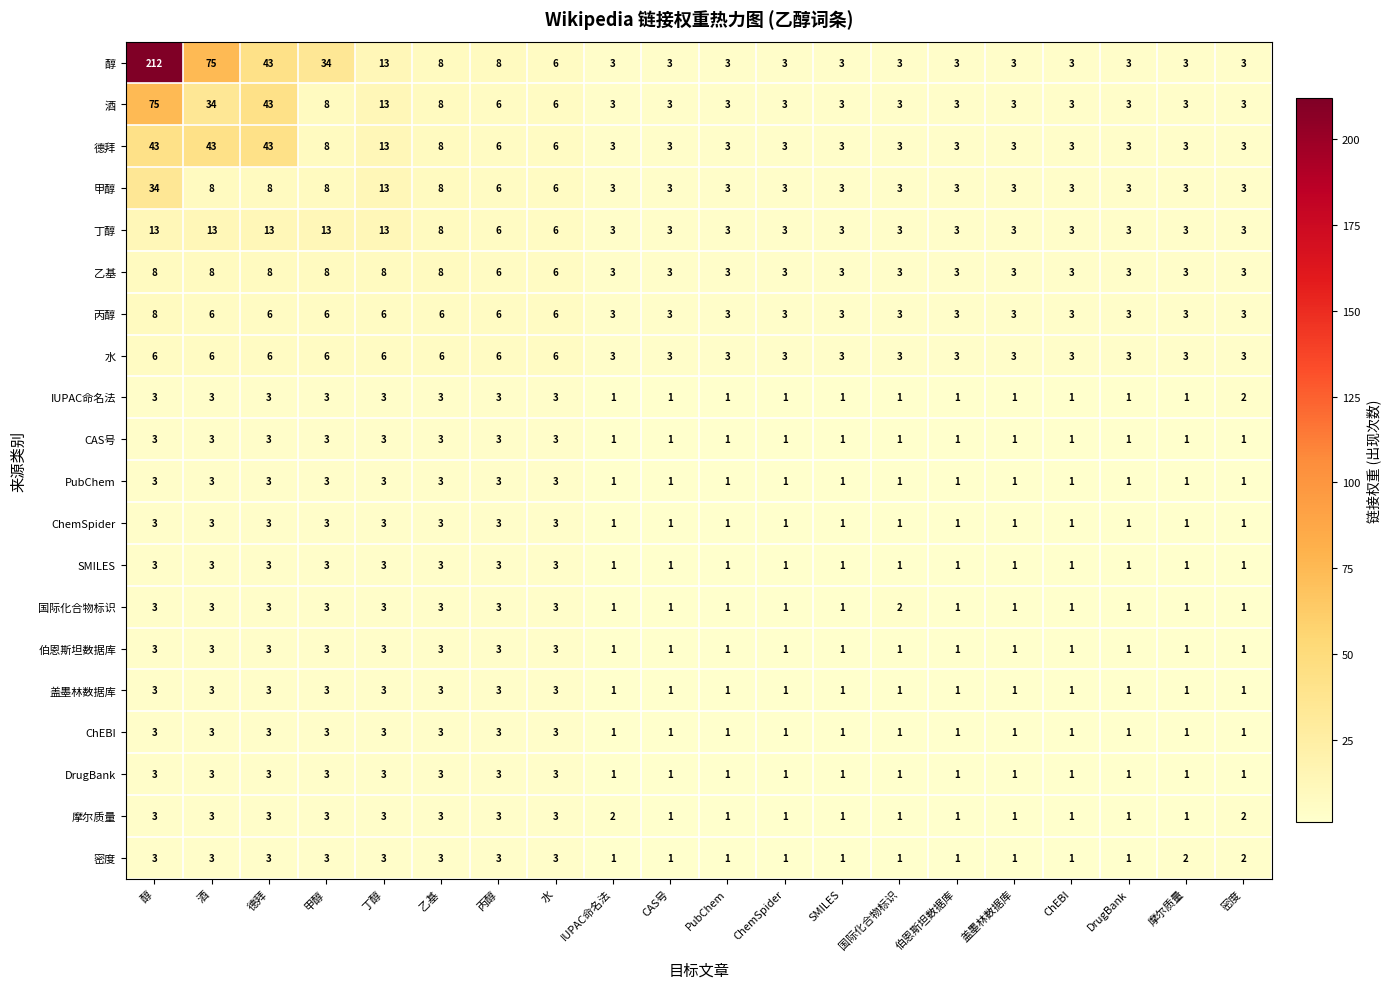

Which series changed the most between 丙醇 and CAS号?

醇